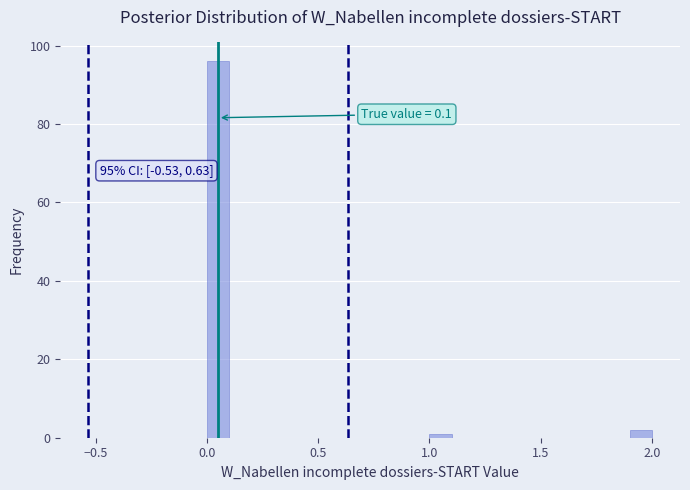

Read against the x-axis, roughly where is the centre of the tallest bar?

0.05